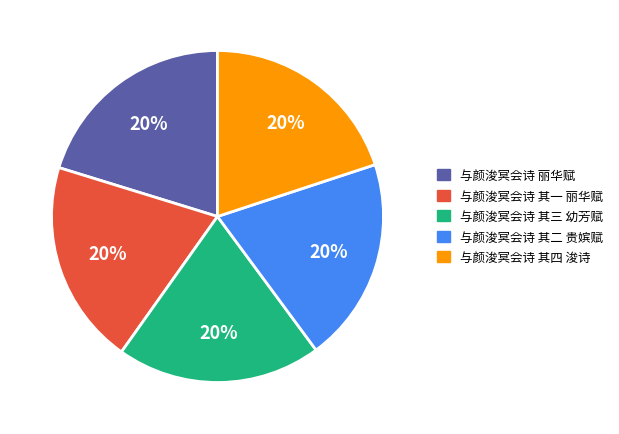

Do 与颜浚冥会诗 其一 丽华赋 and 与颜浚冥会诗 其四 浚诗 together represent more than half of the pie?

No